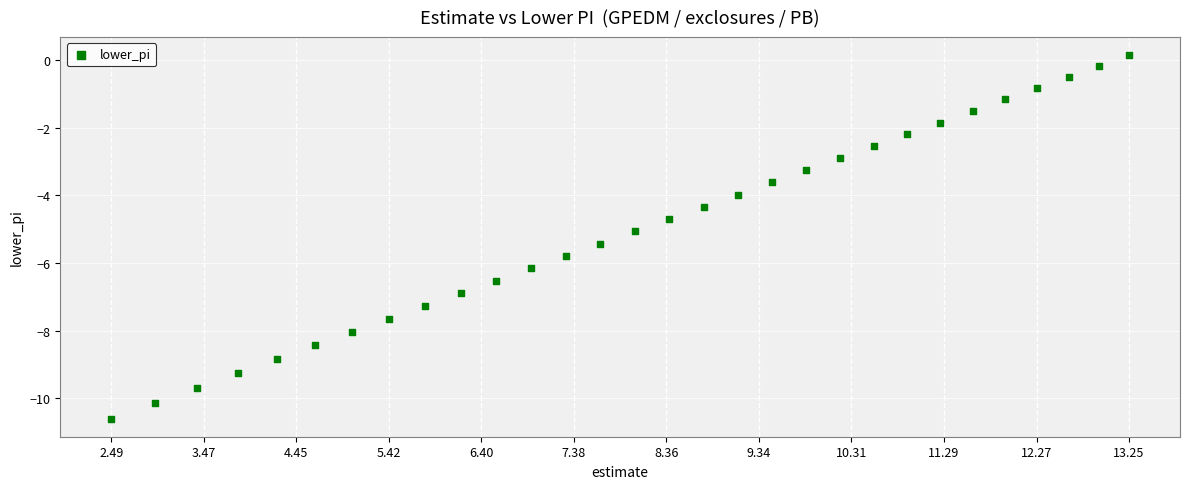

What is the range of Y values (max minus min)?

10.7